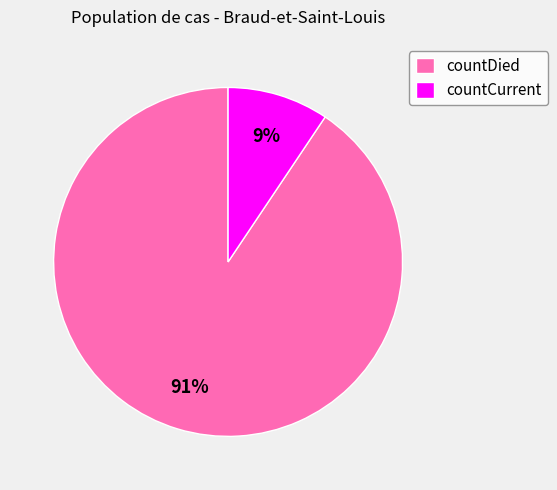

Is there any slice that represents more than half of the pie?

Yes